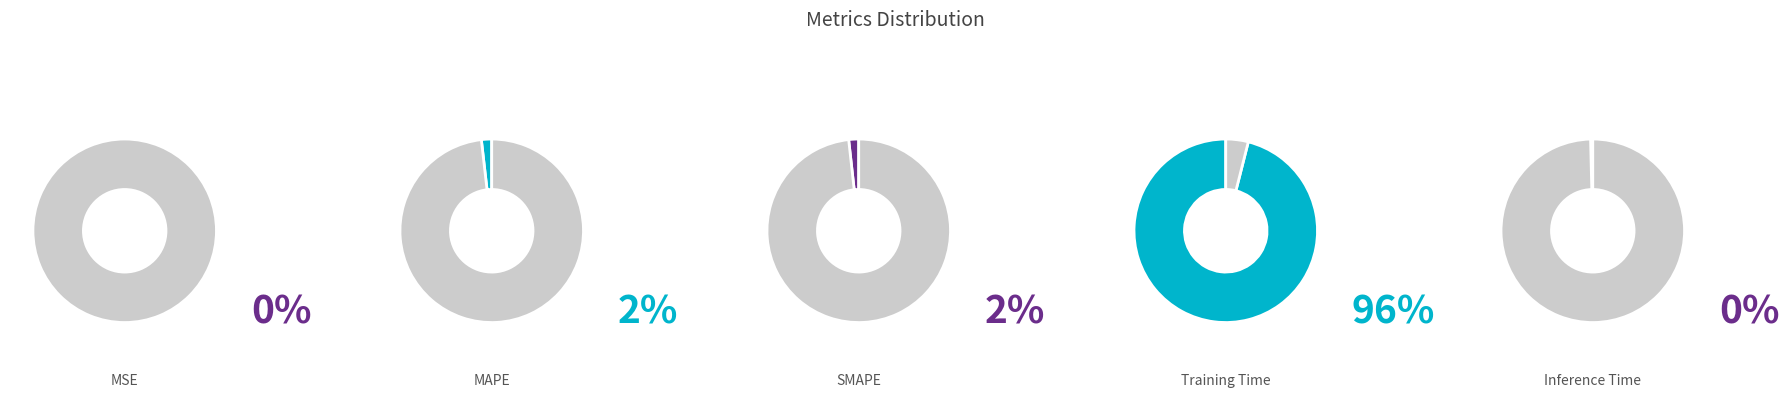

Is there any slice that represents more than half of the pie?

Yes